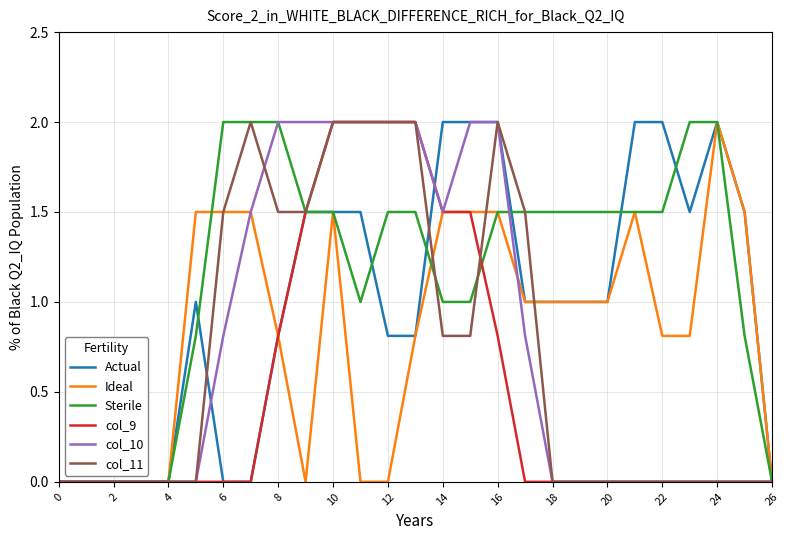

What is the maximum value shown in the chart?

2.0